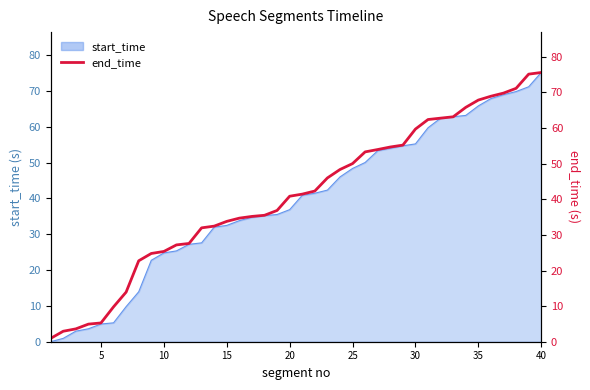

How many categories are shown in the chart?

40